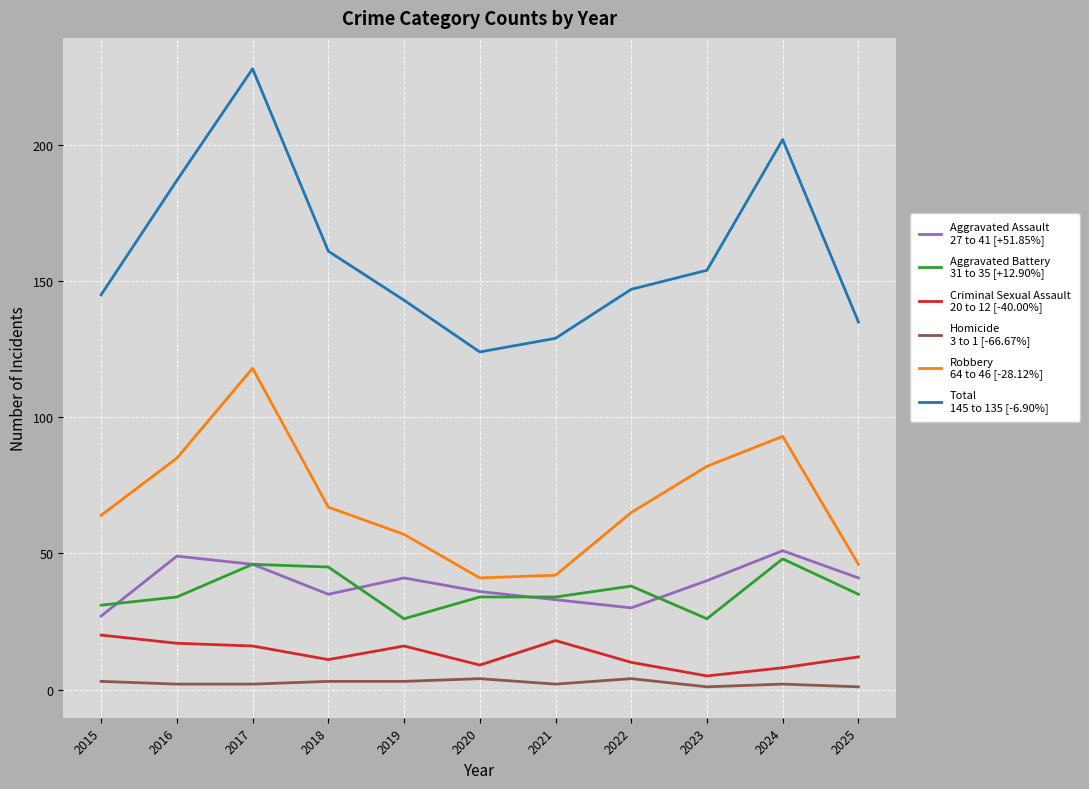

At which category is the sum across all series the highest?

2017